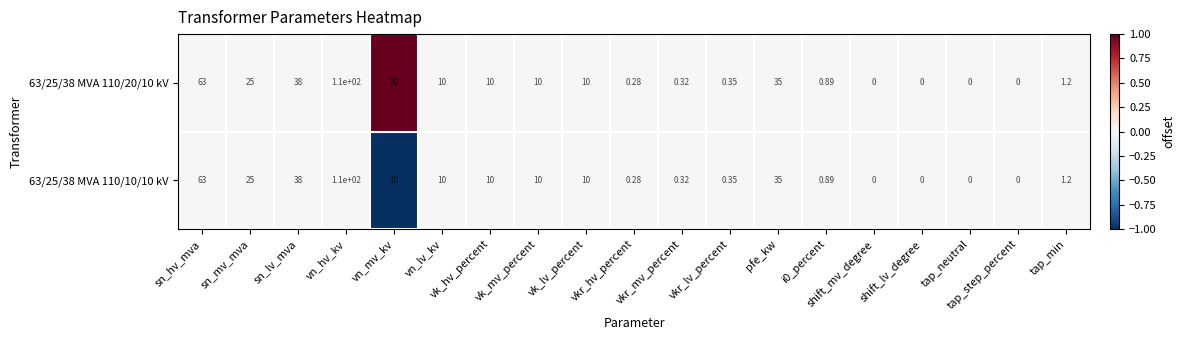

How many values in the 63/25/38 MVA 110/20/10 kV series are below 10?

9